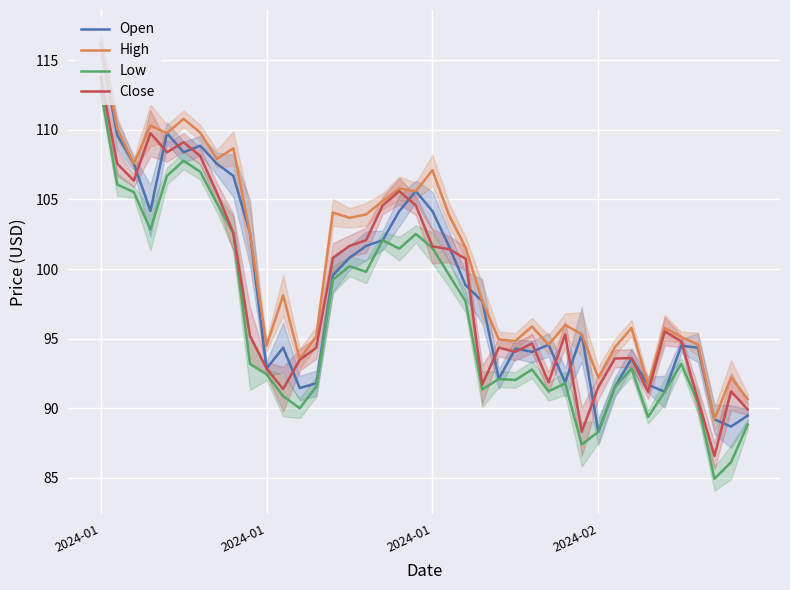

How many interior local valleys does the Open series have?

10